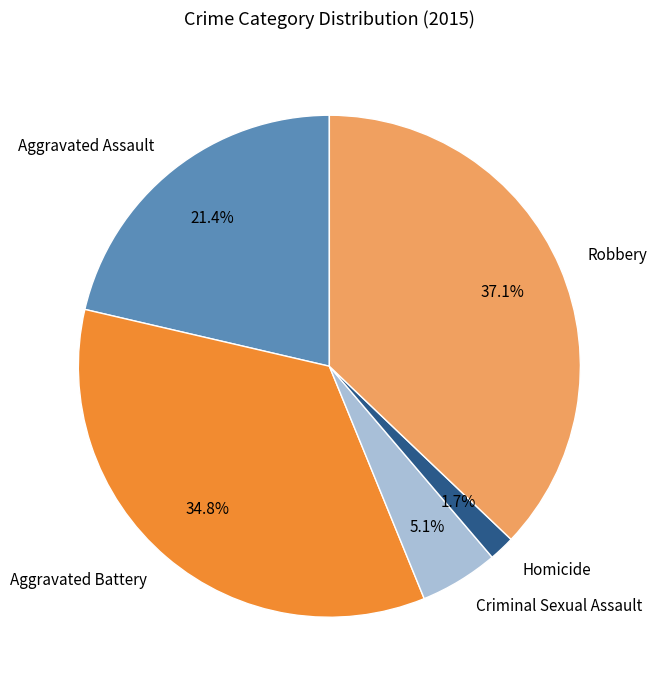

What is the smallest slice in the pie chart?

Homicide